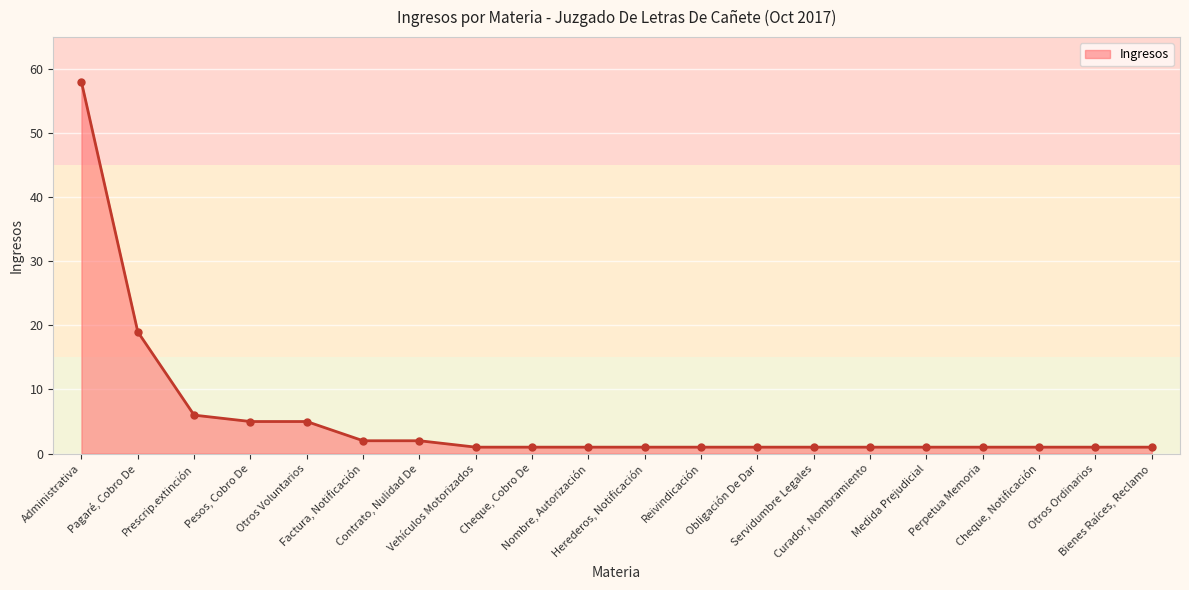

What is the greatest value displayed?

58